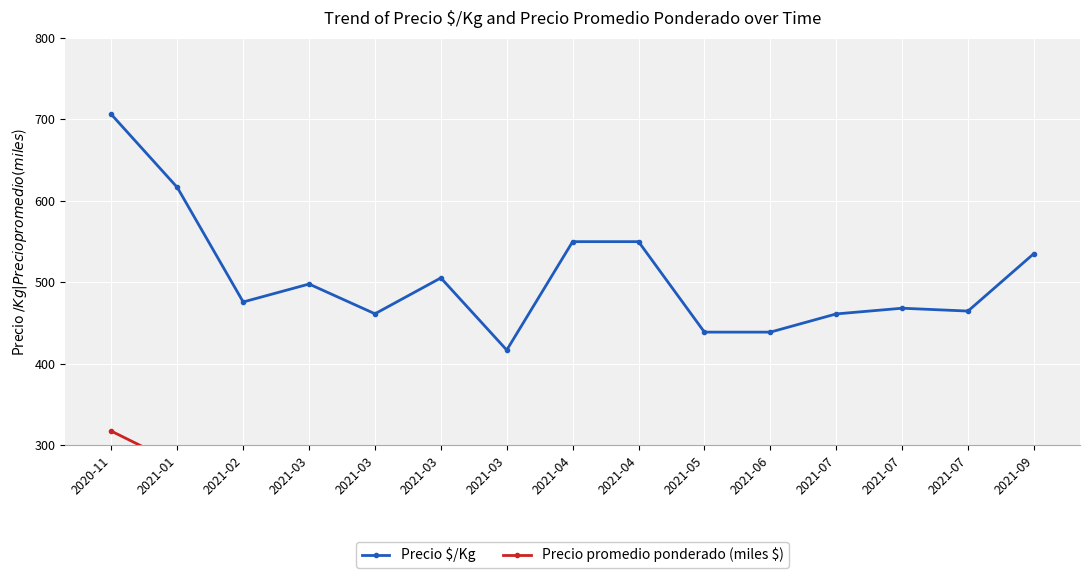

What is the value of the Precio $/Kg point at the 6th from the left?

498.0